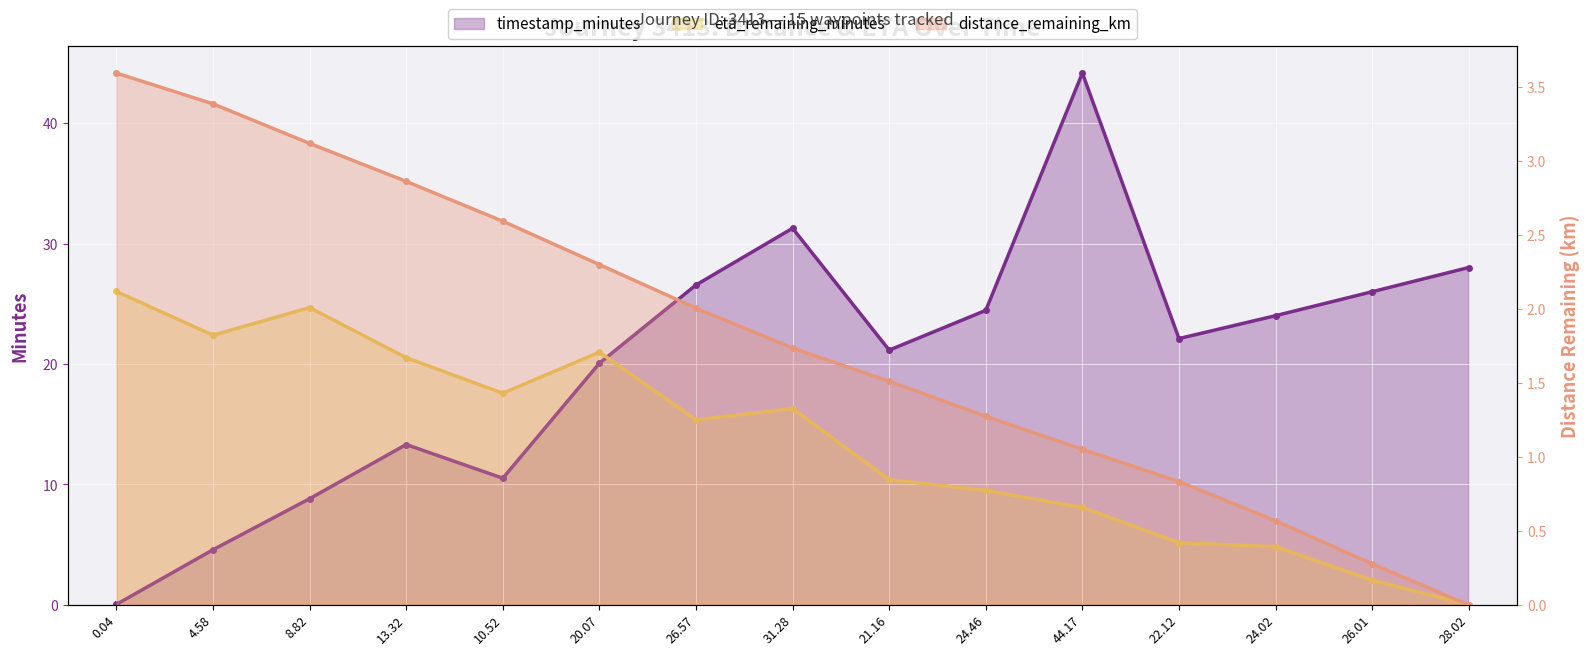

True or false: eta_remaining_minutes and distance_remaining_km cross at least once.

False